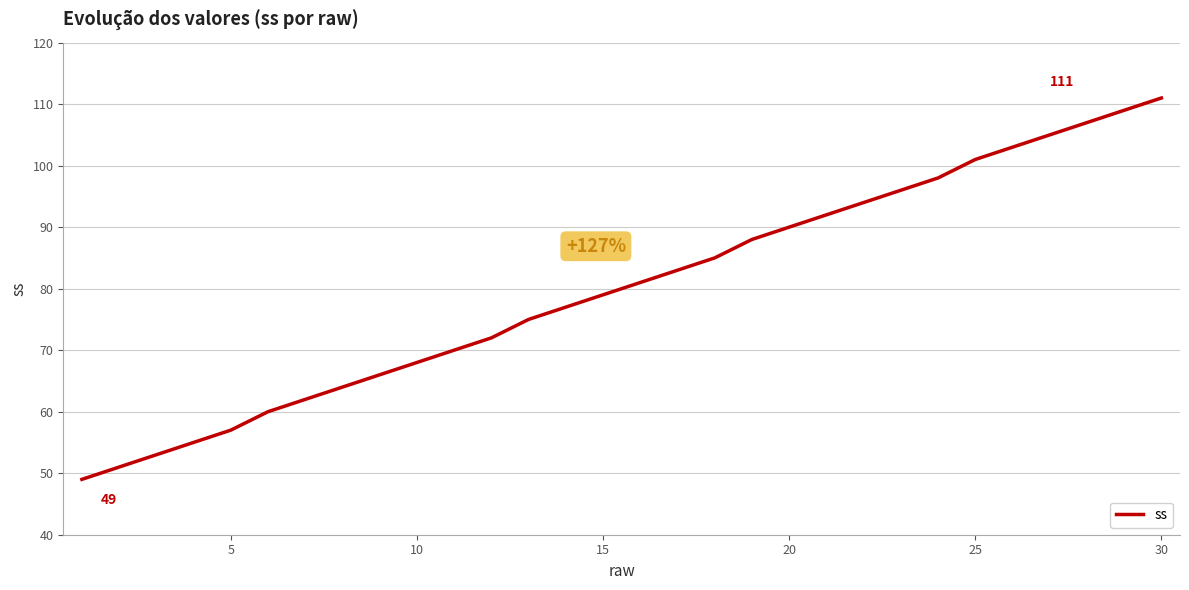

What is the smallest value displayed?

49